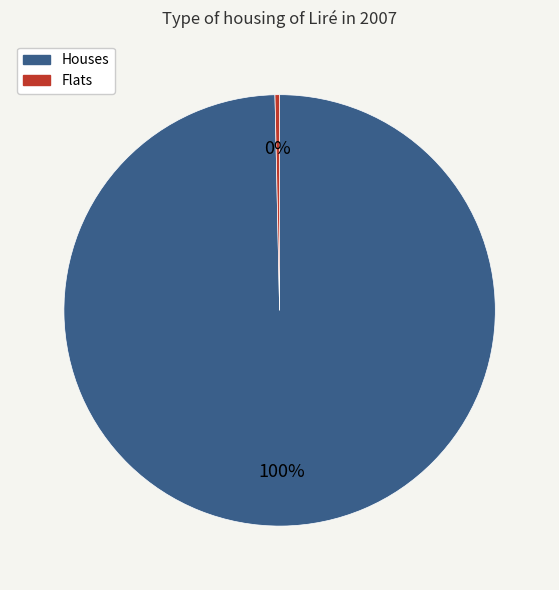

Count the number of slices in the pie.

2